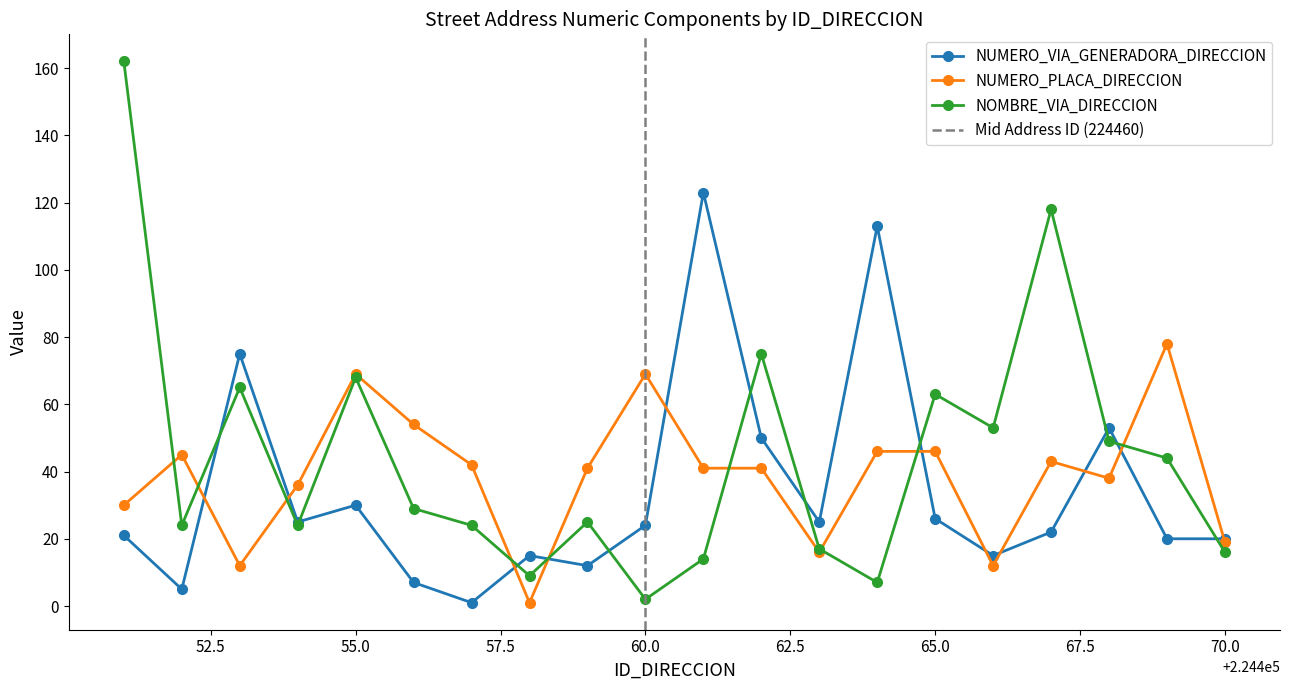

What is the value of the NUMERO_PLACA_DIRECCION point at the 20th from the left?

19